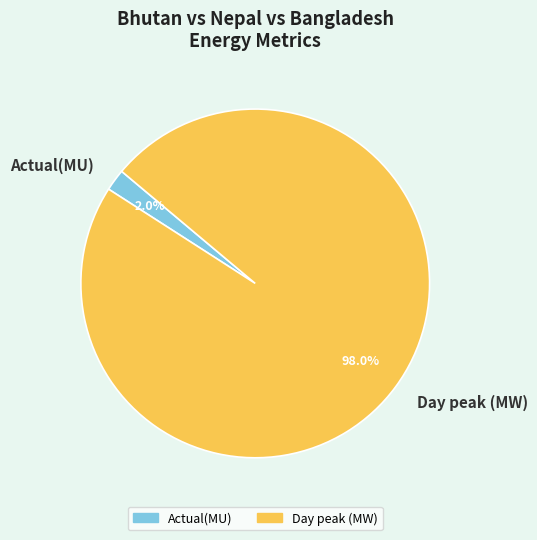

Which category has the smallest portion of the pie?

Actual(MU)